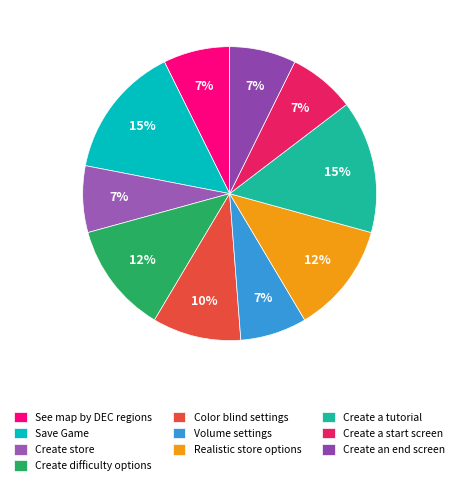

What is the smallest slice in the pie chart?

See map broken up by DEC regions